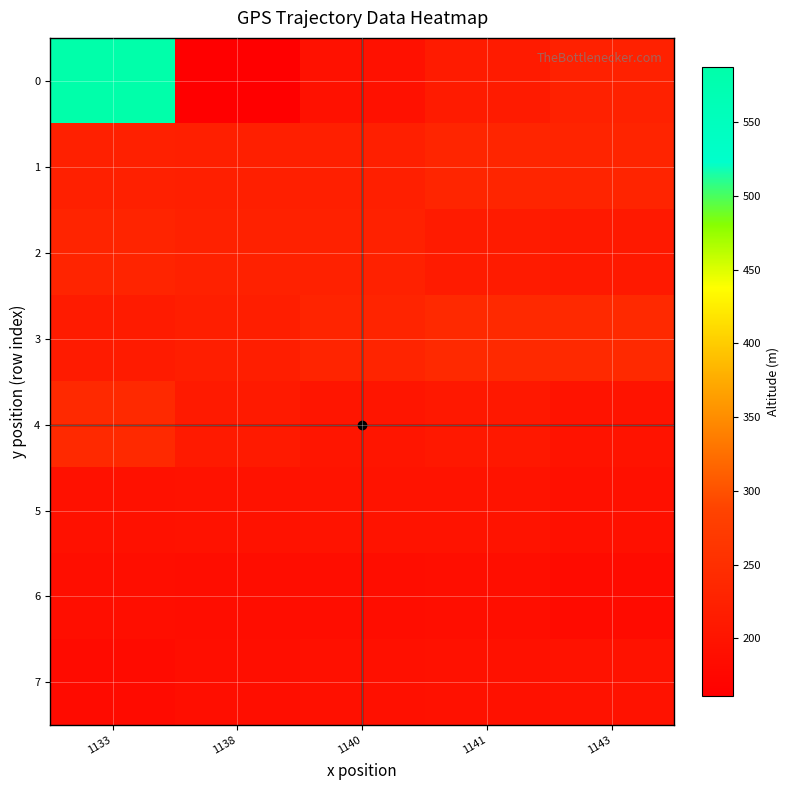

Count the number of categories in the chart.

5